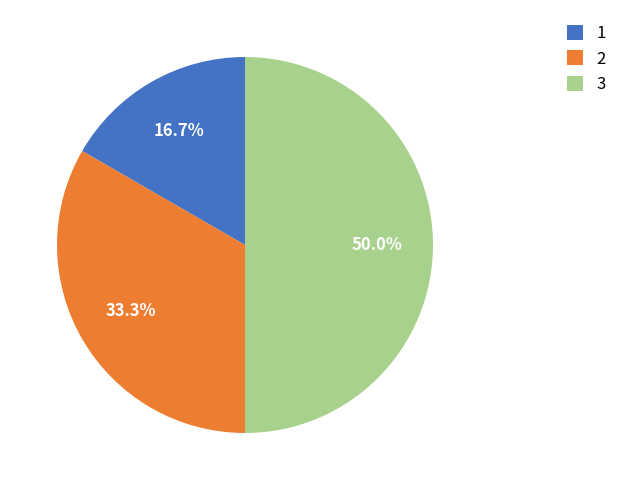

Is 1 the majority of the pie?

No